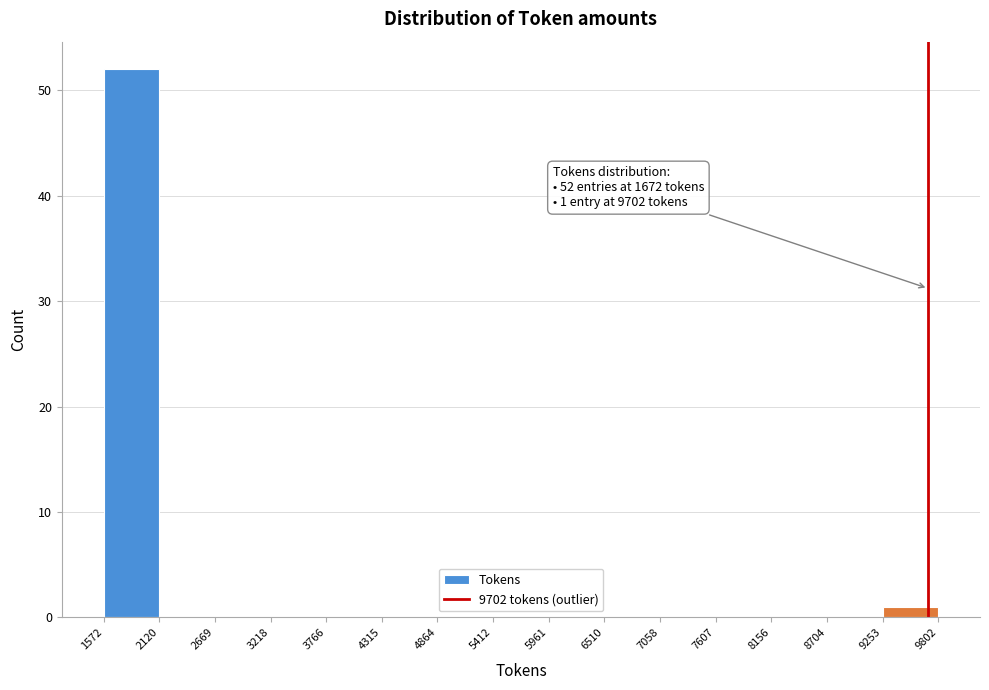

Over which range of the x-axis is the bar tallest?

1572 to 2120